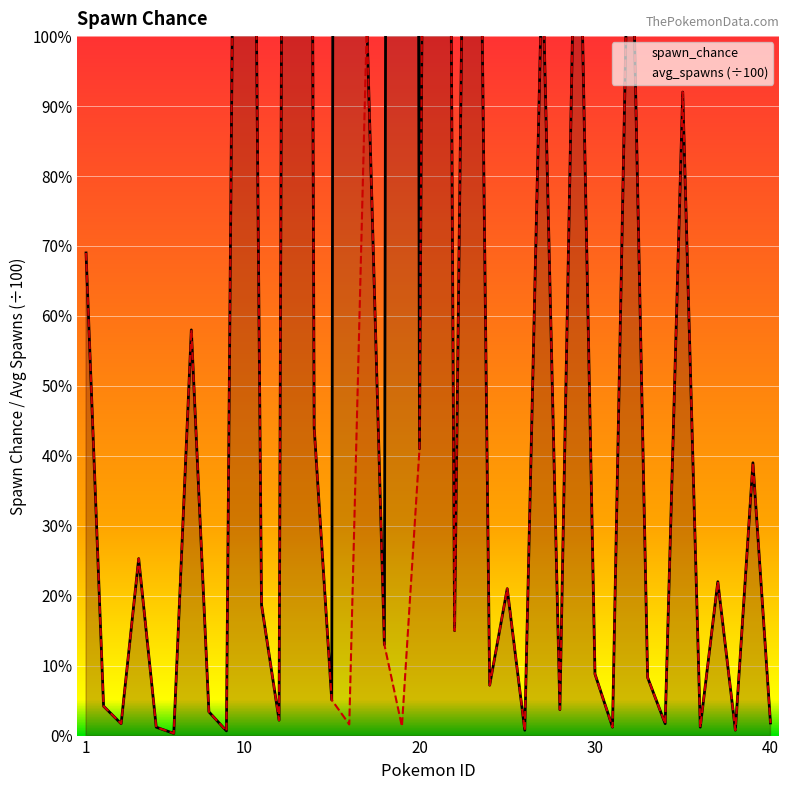

Which category has the highest value in the avg_spawns series?

13